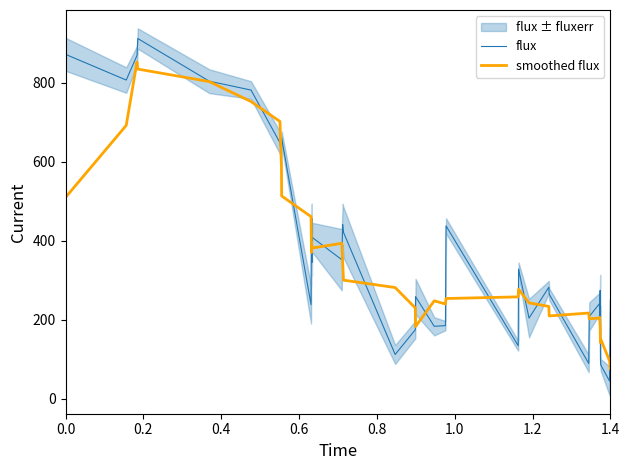

What is the minimum value for flux?

44.5